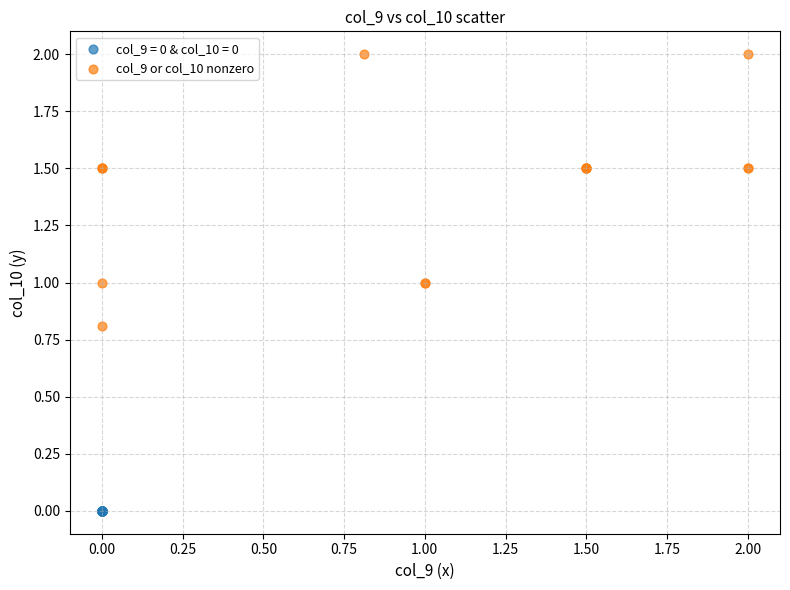

What are all the series names shown in the legend?

col_9 = 0 & col_10 = 0, col_9 or col_10 nonzero